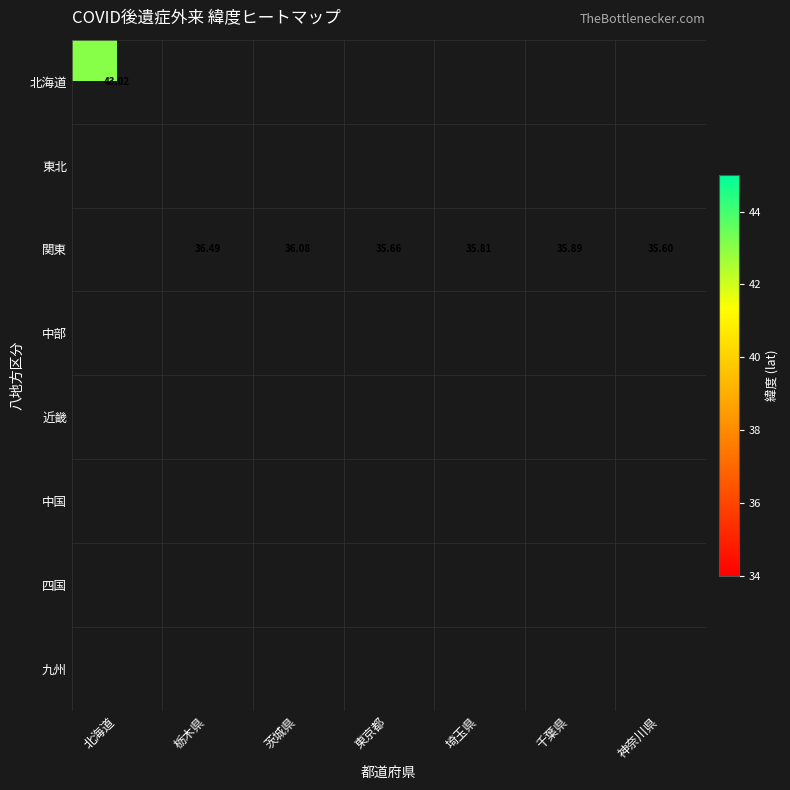

Rank the series by their average value, from highest to lowest.

北海道, 東北, 関東, 中部, 近畿, 中国, 四国, 九州